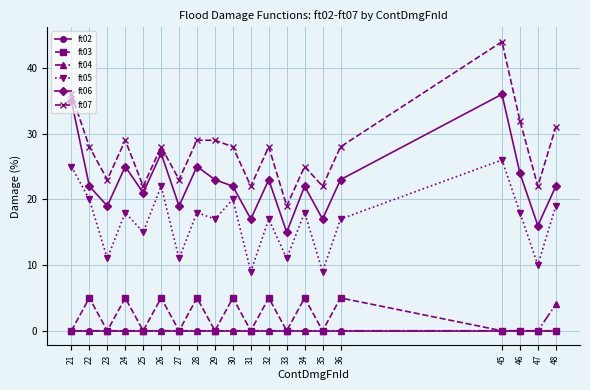

The ft06 series shows 17 at 31. True or false?

True